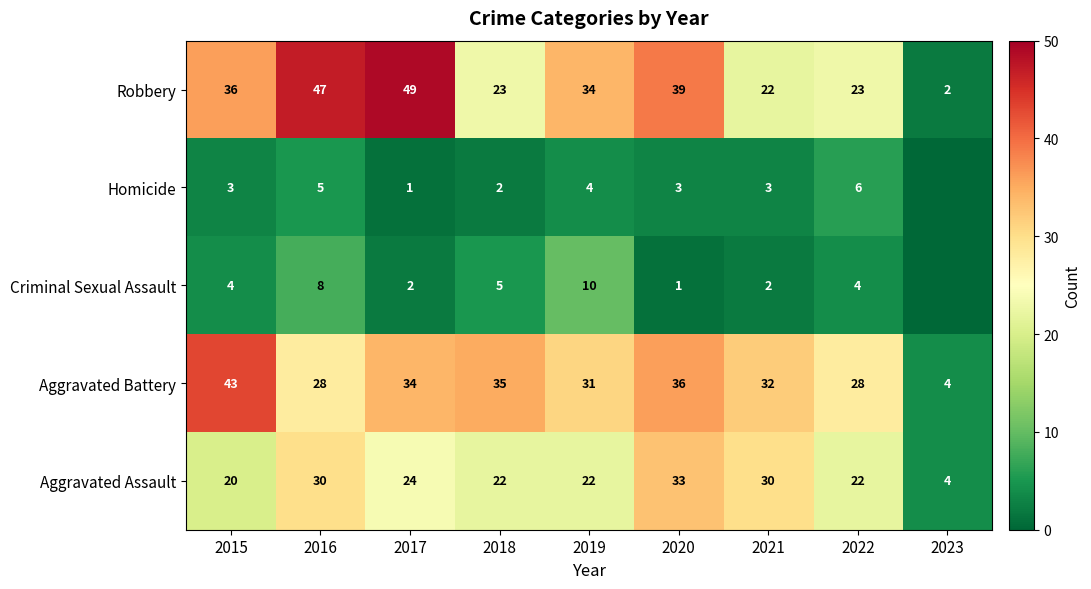

What is the difference between the Aggravated Assault values at 2021 and 2022?

8